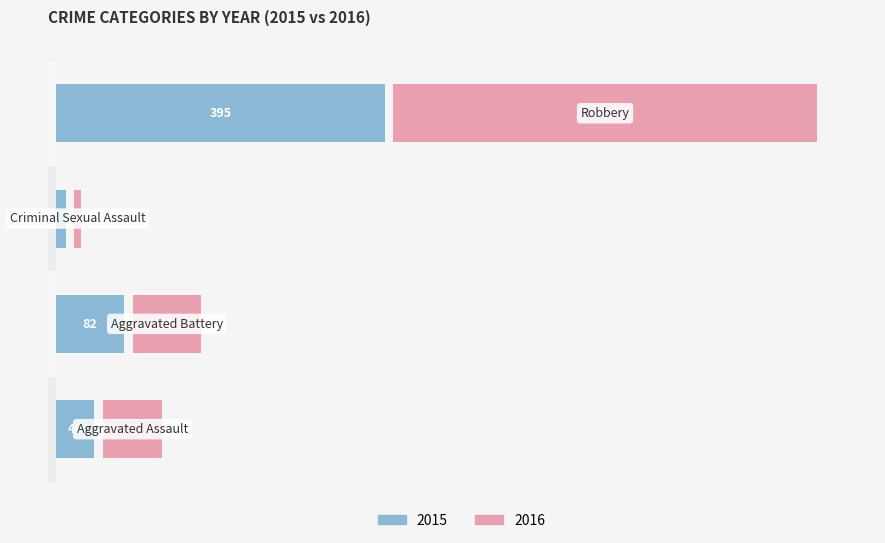

What is the difference between the second highest and minimum values in the 2015 series?

70